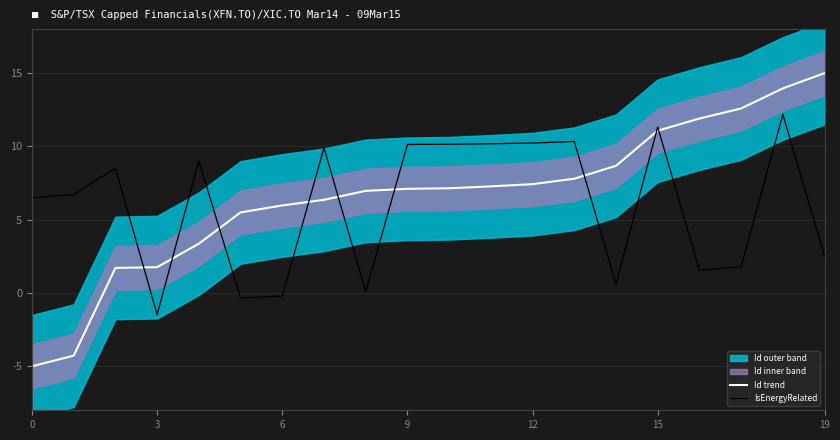

How many negative values does the Id trend series have?

2